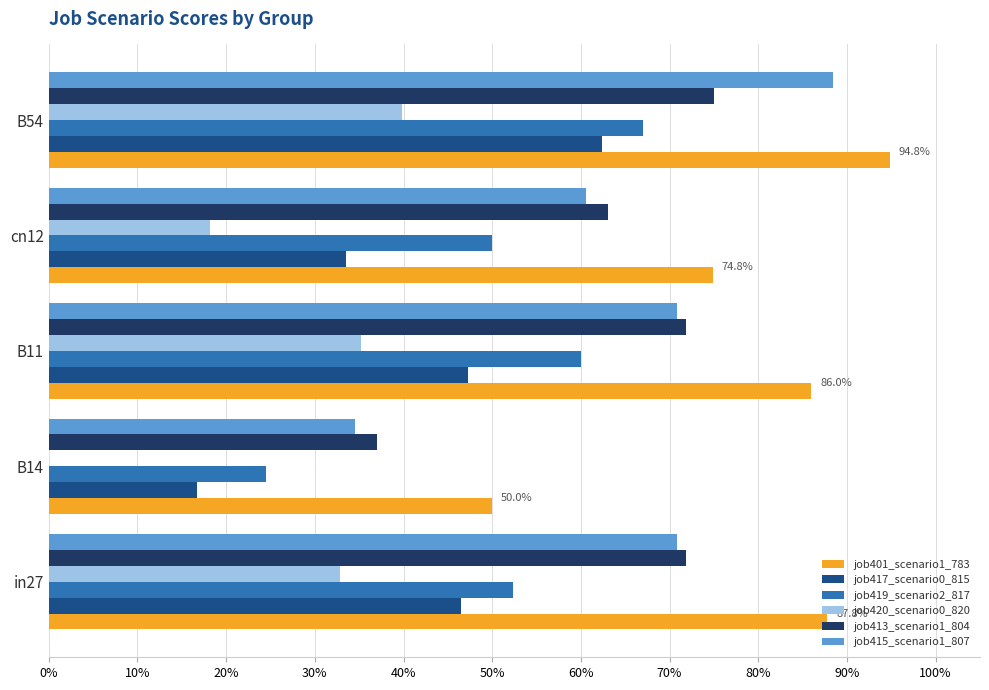

How many job413_scenario1_804 values are between 0 and 1?

5